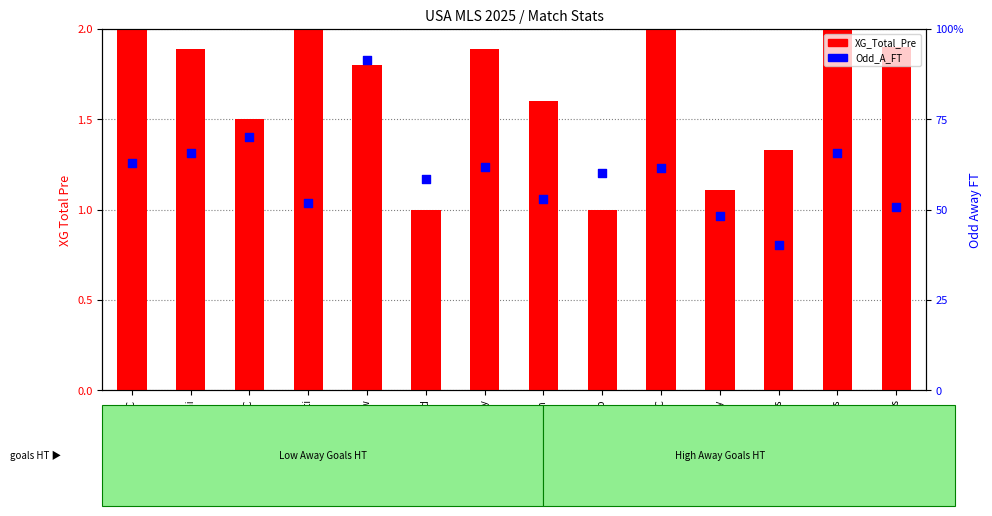

Which series reaches the maximum Y coordinate?

Odd_A_FT